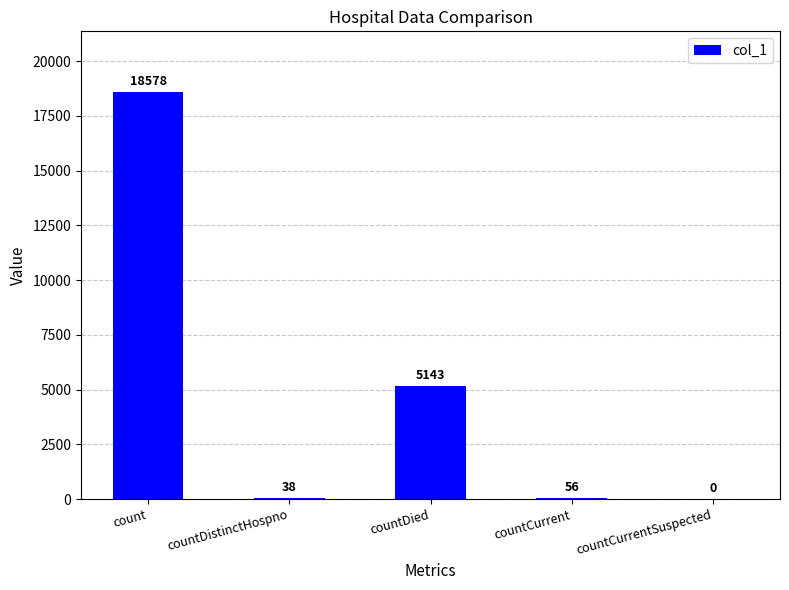

Reading left to right, transcribe all the data shown in this chart.

count=18578	countDistinctHospno=38	countDied=5143	countCurrent=56	countCurrentSuspected=0